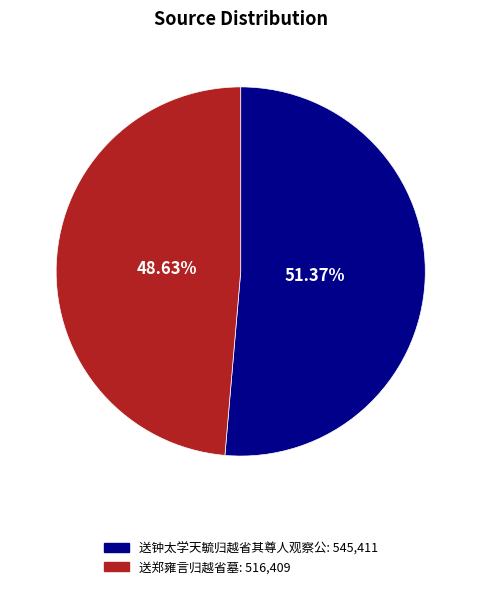

Approximately how many times larger is the value at 送郑雍言归越省墓 compared to 送钟太学天毓归越省其尊人观察公?

0.9